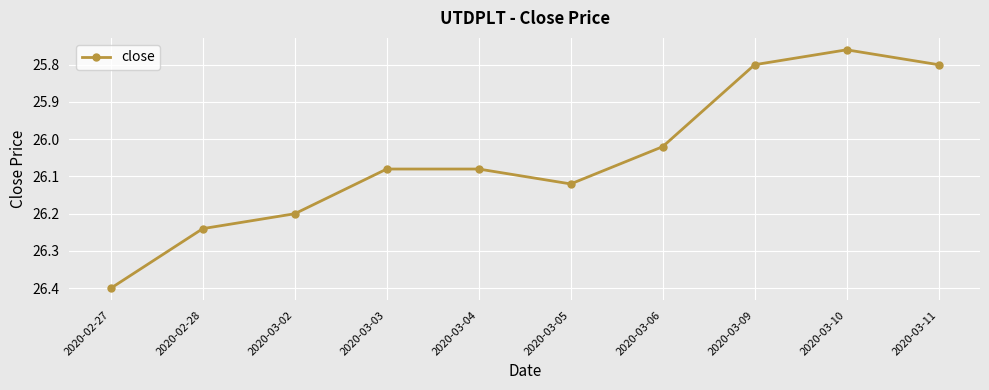

How many values are below 26?

3